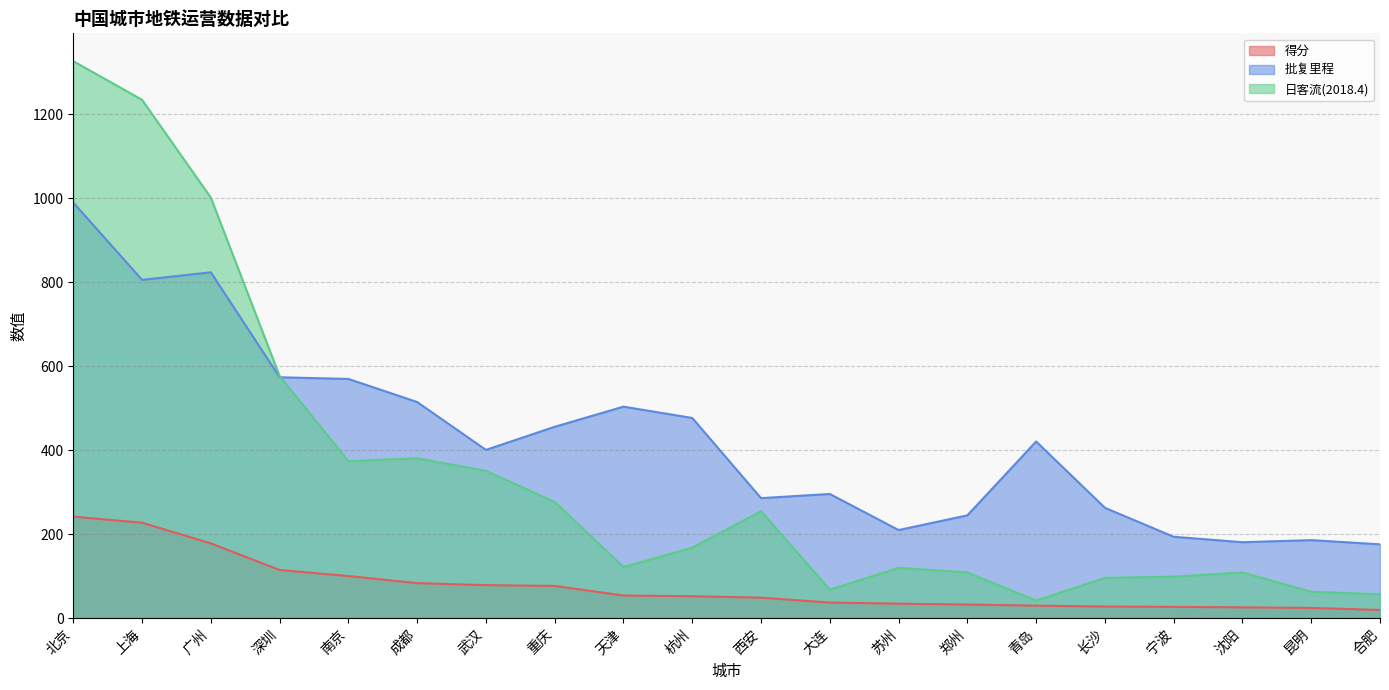

List the labels in order of 得分 value, largest first.

北京, 上海, 广州, 深圳, 南京, 成都, 武汉, 重庆, 天津, 杭州, 西安, 大连, 苏州, 郑州, 青岛, 长沙, 宁波, 沈阳, 昆明, 合肥